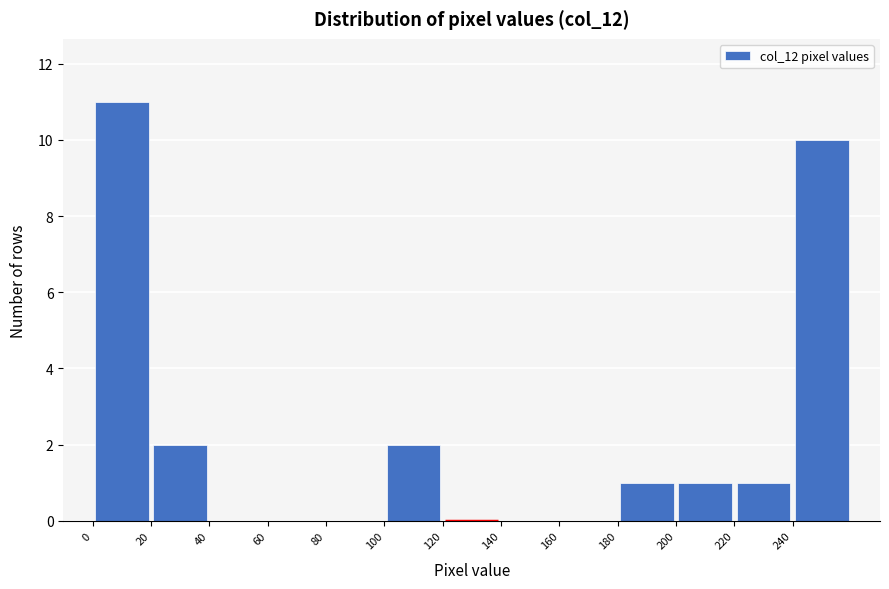

Reading left to right, list every bar in this chart as the range it spans on the x-axis followed by its height. The values are not printed on the chart, so give them approximately, as read against the axis.

0 to 20: 11
20 to 40: 2
40 to 60: 0
60 to 80: 0
80 to 100: 0
100 to 120: 2
120 to 140: 0
140 to 160: 0
160 to 180: 0
180 to 200: 1
200 to 220: 1
220 to 240: 1
240 to 260: 10